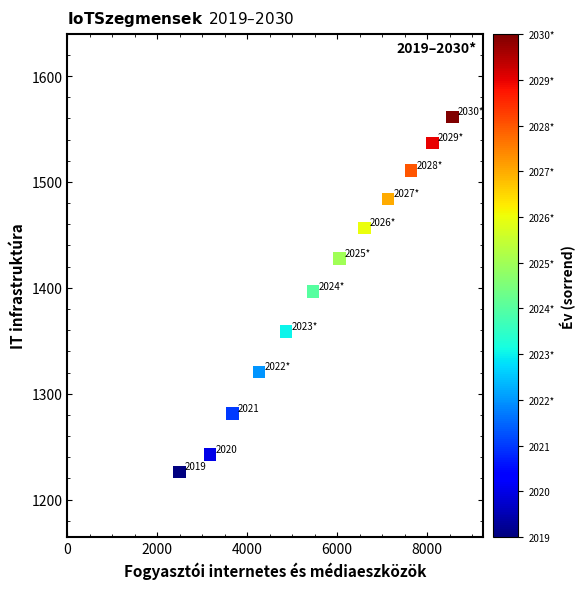

What is the average Y value?

1400.2